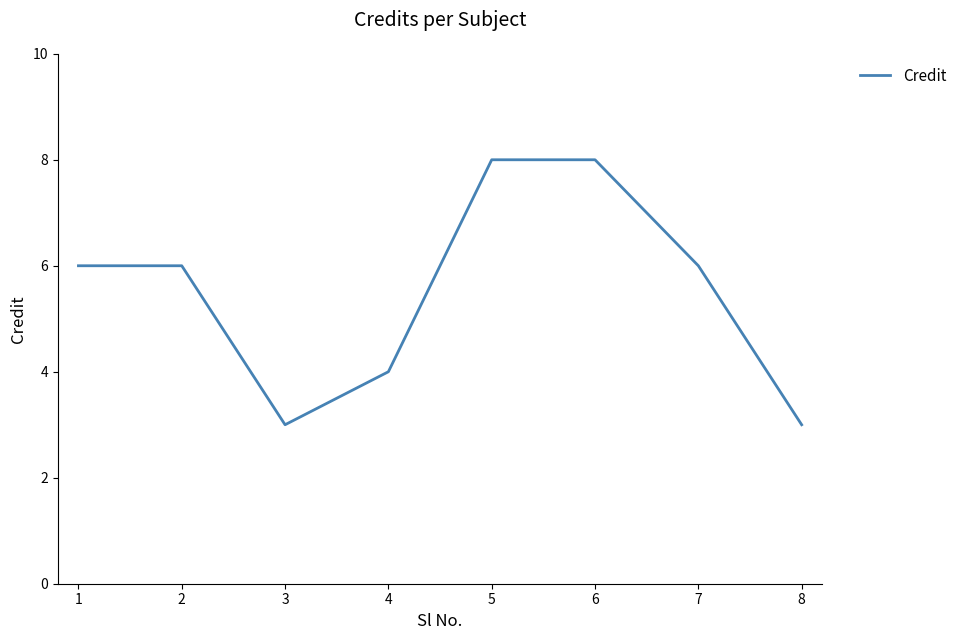

What is the difference between the second highest and minimum values?

5